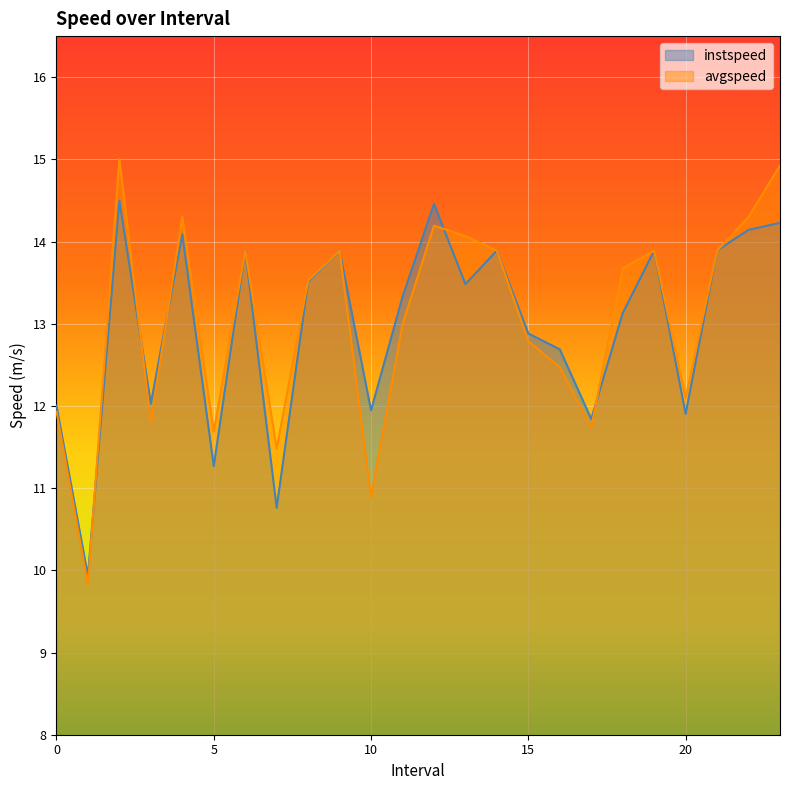

True or false: avgspeed and instspeed intersect in this chart.

True